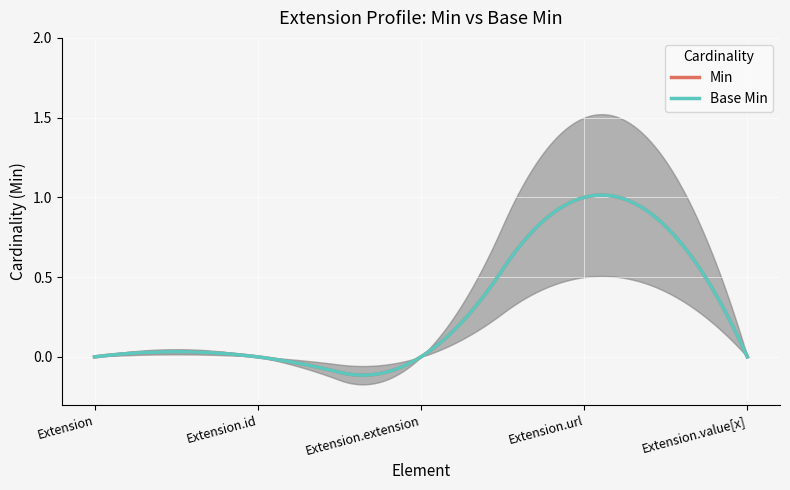

How many series are shown in this chart?

2